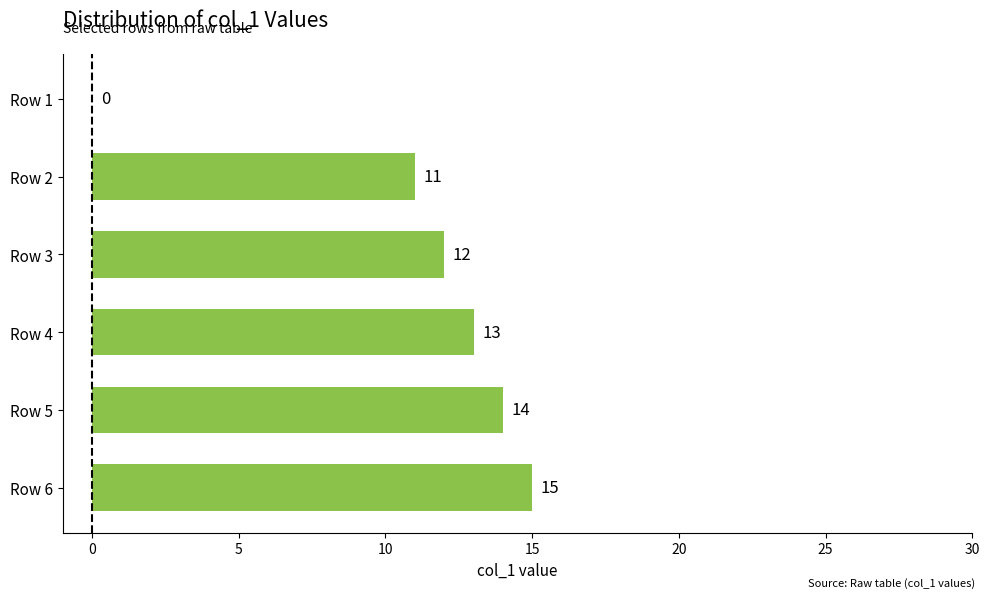

Which has a higher value, Row 6 or Row 4?

Row 6